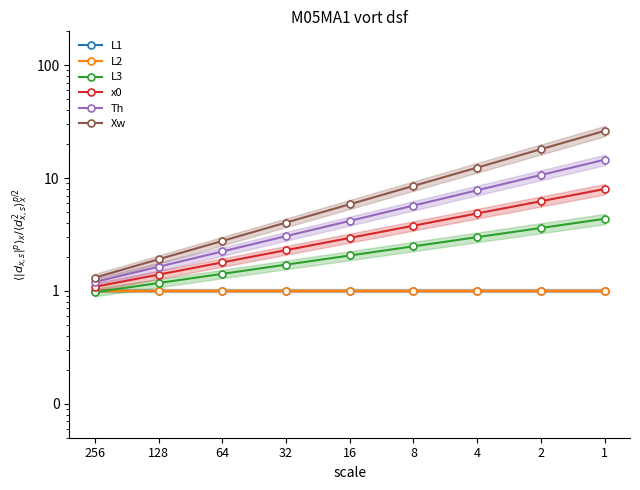

At how many categories does at least one series exceed 14?

2